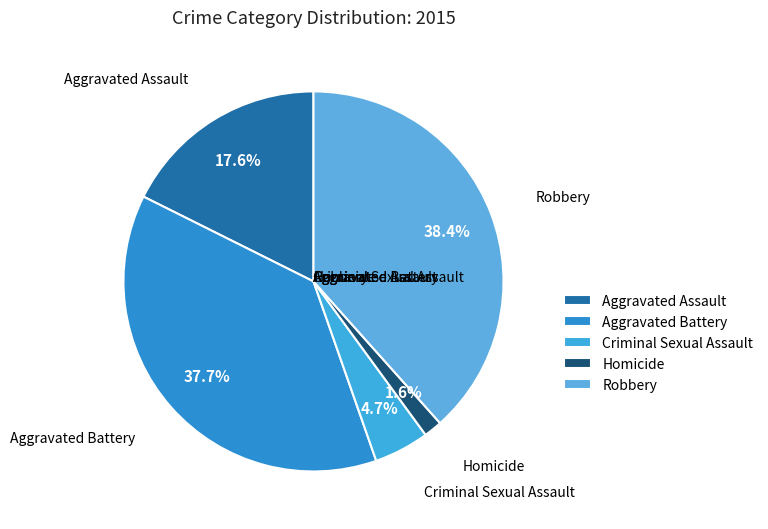

How many slices are in this pie chart?

5